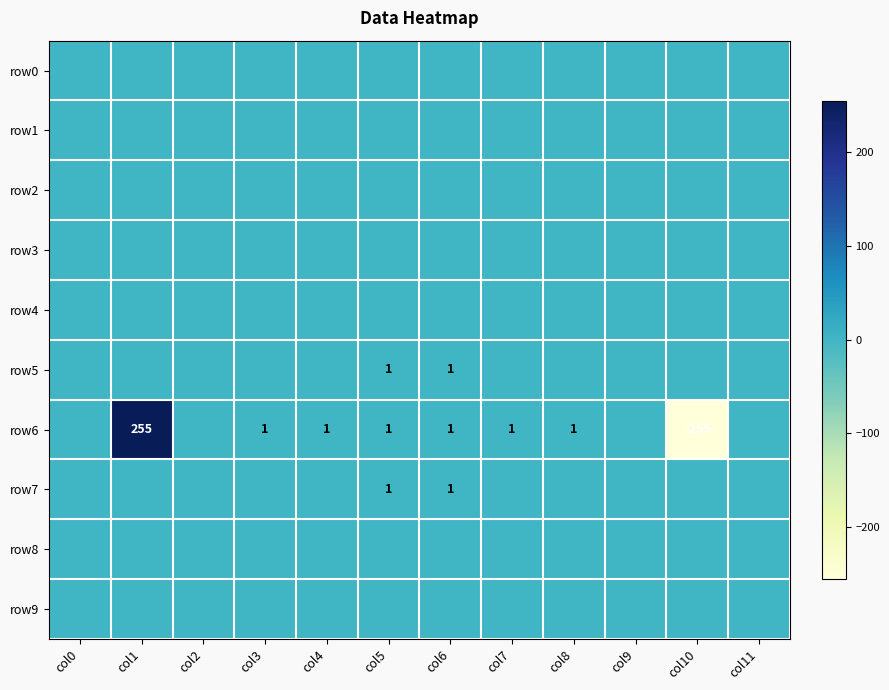

Is it true that row5 equals 1 at col5?

True